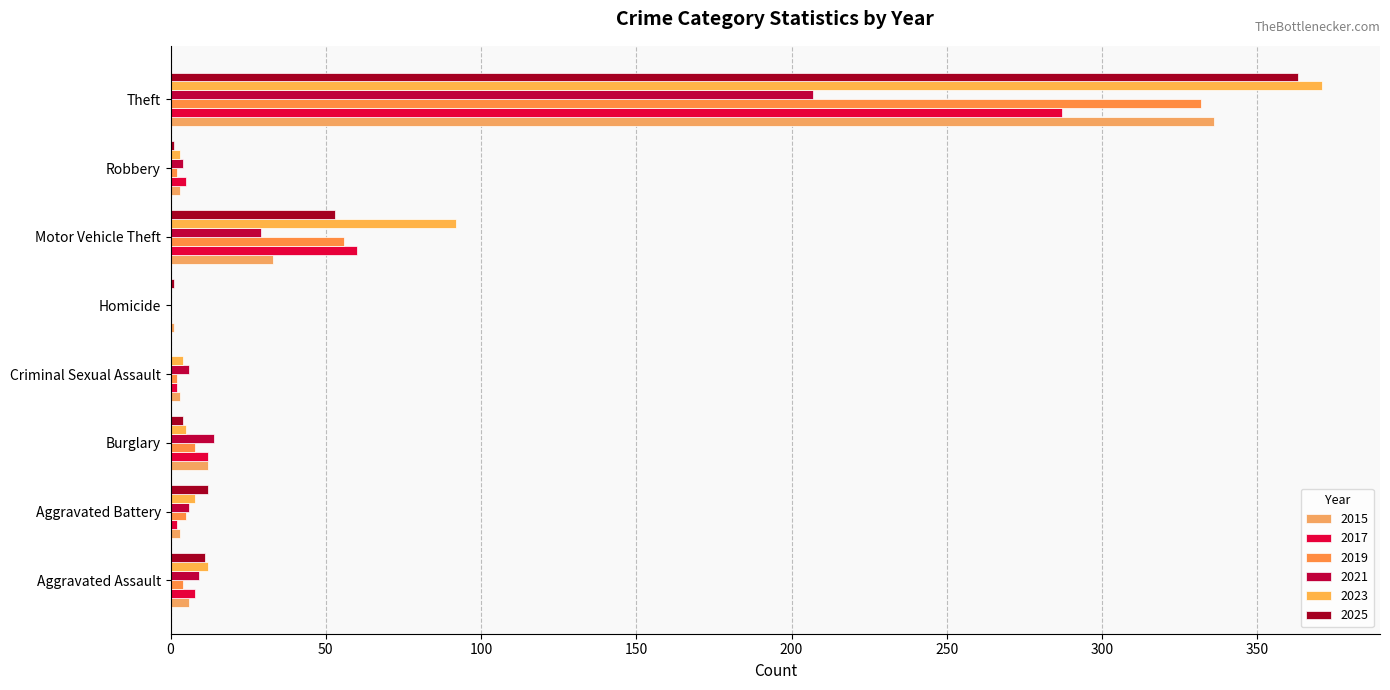

How many values in 2023 are above zero?

7